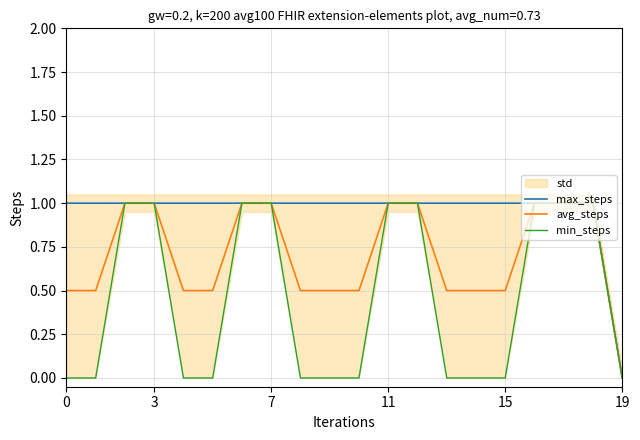

The avg_steps series shows 1.0 at 7. True or false?

True